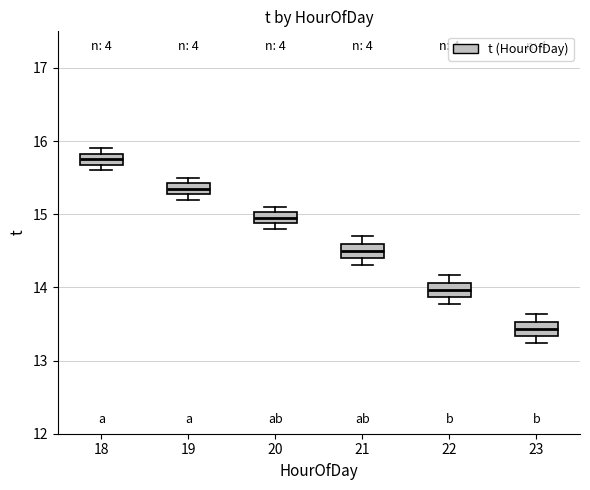

Reading left to right, transcribe this box plot: for each box, give where its median line is, the range the box spans, and where its two whiskers end, as read against the y-axis. The values are not printed on the chart, so give them approximately, as read against the axis.

18: median 15.8 (inside the box), box 15.7 to 15.8, whiskers 15.6 to 15.9
19: median 15.4 (inside the box), box 15.3 to 15.4, whiskers 15.2 to 15.5
20: median 15.0 (inside the box), box 14.9 to 15.0, whiskers 14.8 to 15.1
21: median 14.5, box 14.4 to 14.6, whiskers 14.3 to 14.7
22: median 14.0, box 13.9 to 14.1, whiskers 13.8 to 14.2
23: median 13.4, box 13.3 to 13.5, whiskers 13.2 to 13.6